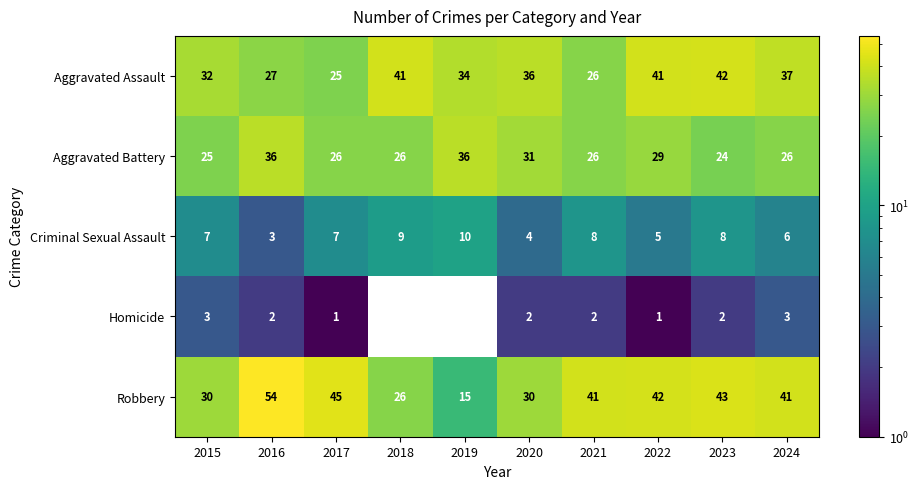

What is the total value across all series at 2024?

113